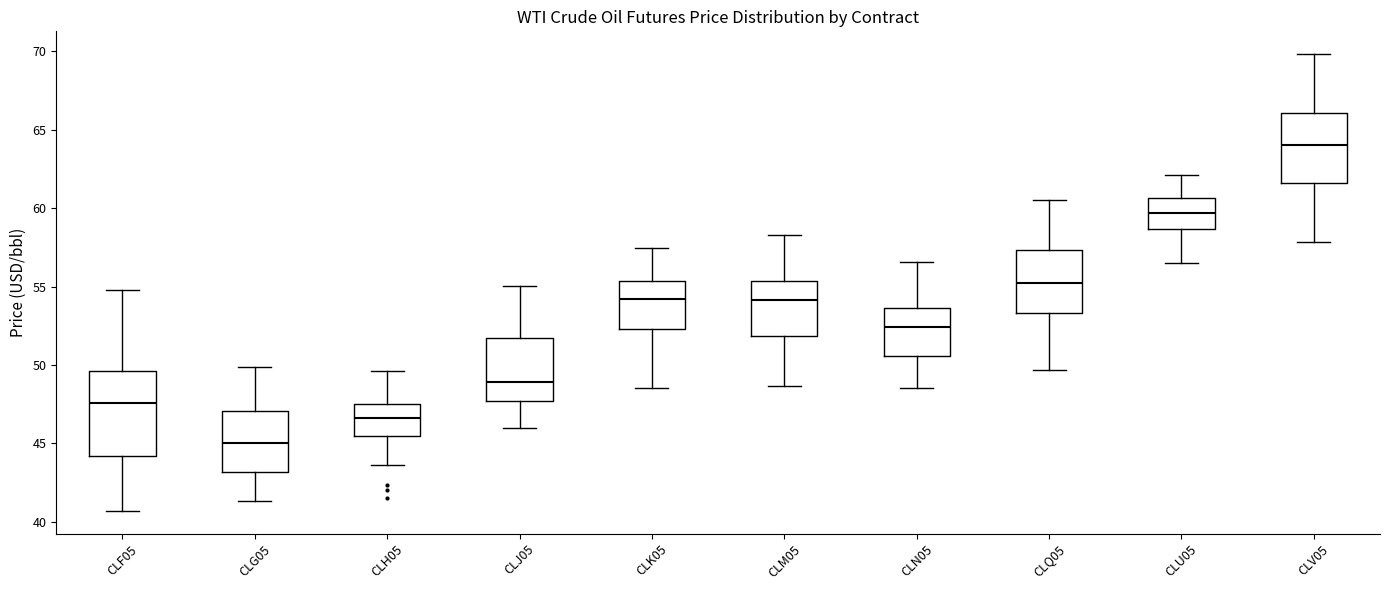

Which box has the highest median line?

CLV05